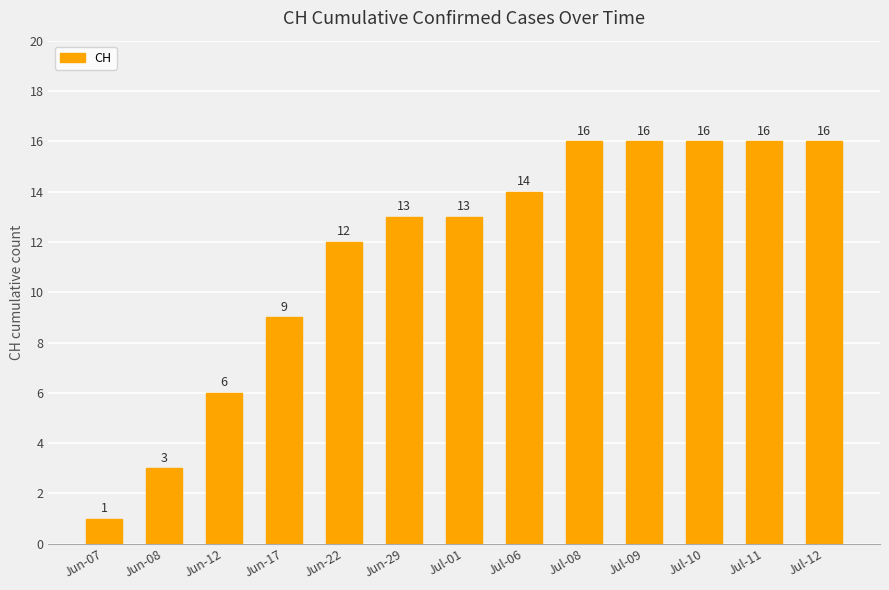

The chart shows a value of 4 at Jun-08. True or false?

False